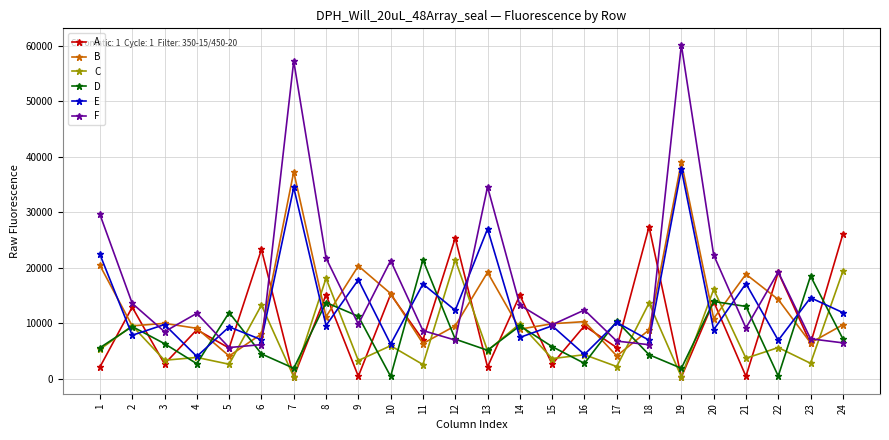

Which series has the largest range (max minus min)?

F